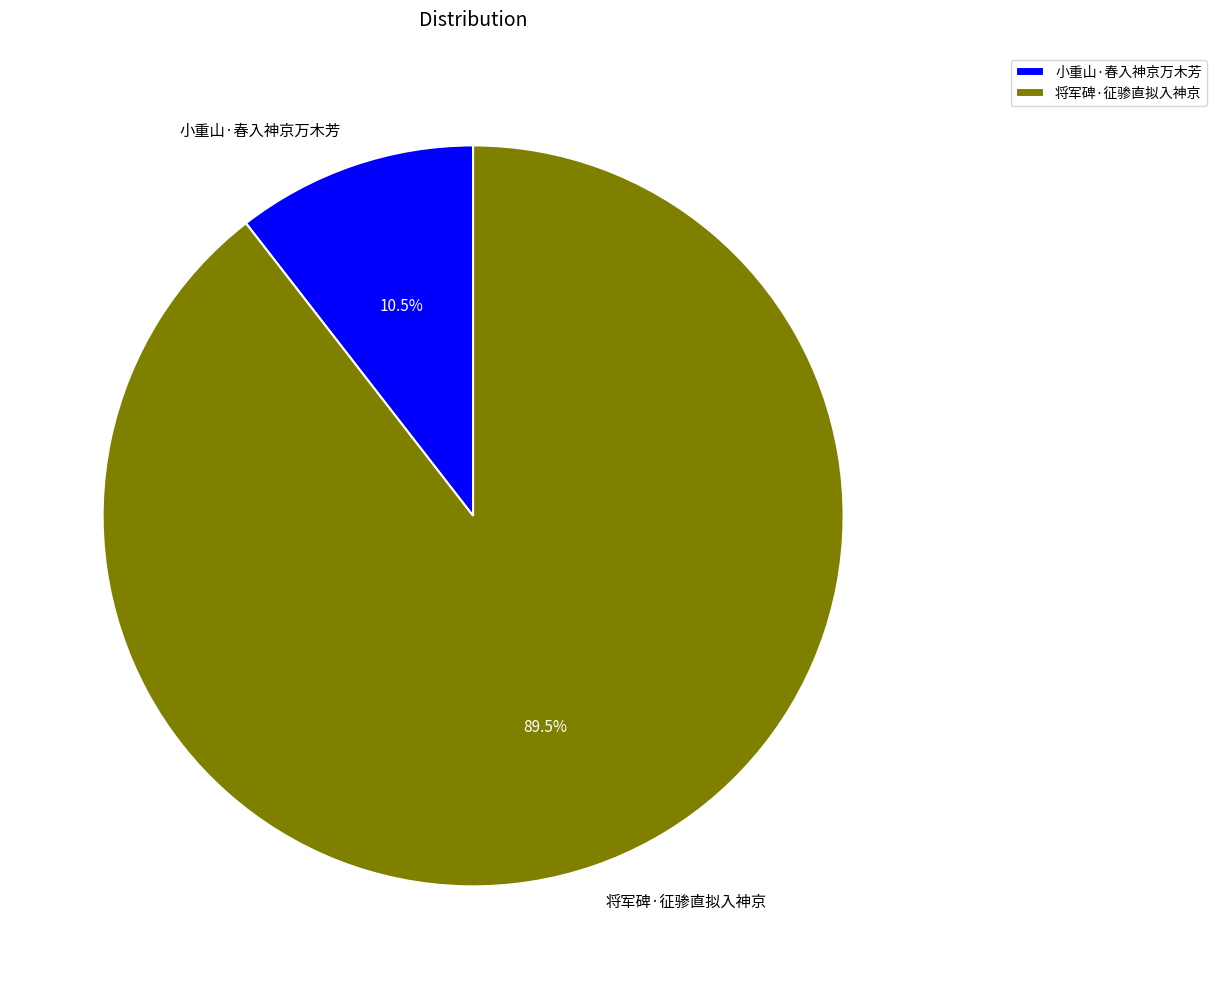

How many segments does this pie chart have?

2